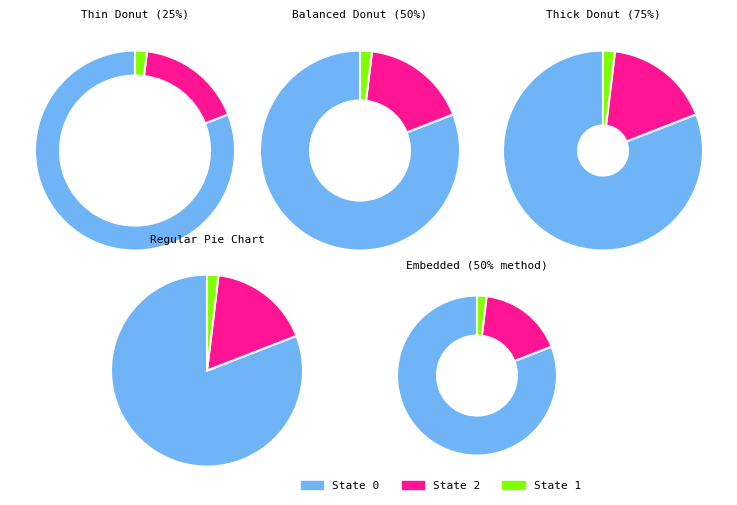

What portion of the pie excludes 0?

19.1%